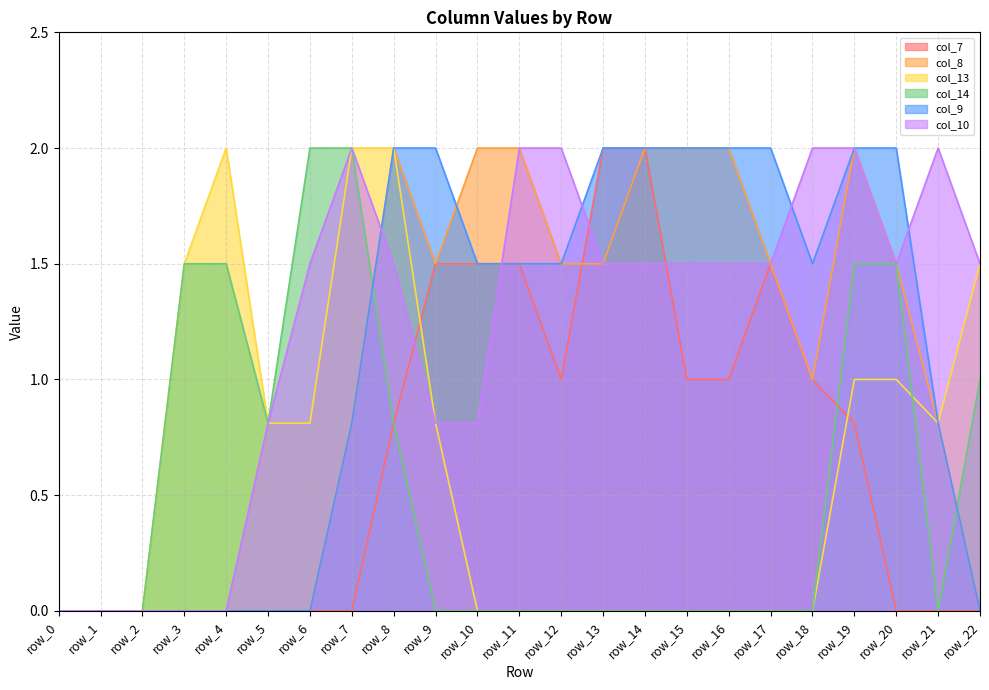

At which label does col_8 reach its minimum?

row_0